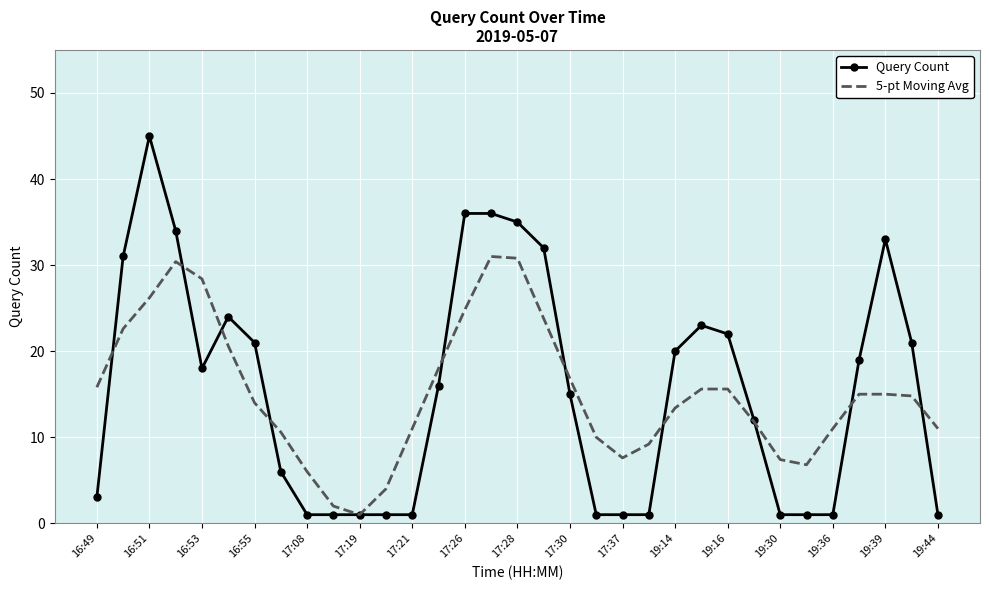

What is the highest value of the 5-pt Moving Avg series?

31.0